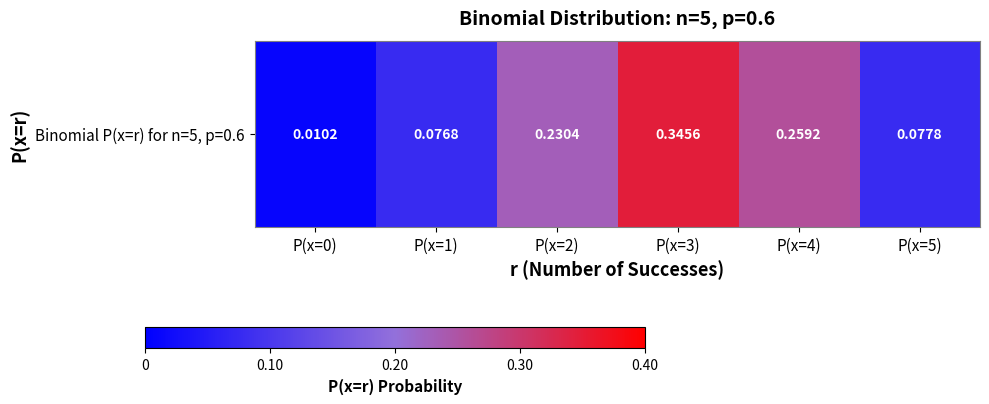

List the labels in order of value, smallest first.

P(x=0), P(x=1), P(x=5), P(x=2), P(x=4), P(x=3)